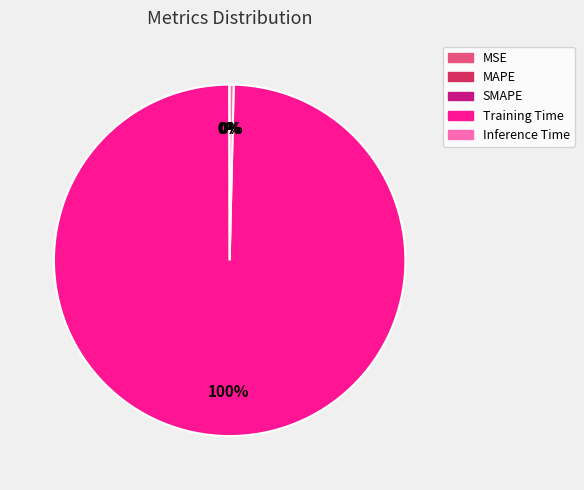

Which category has the biggest portion of the pie?

Training Time